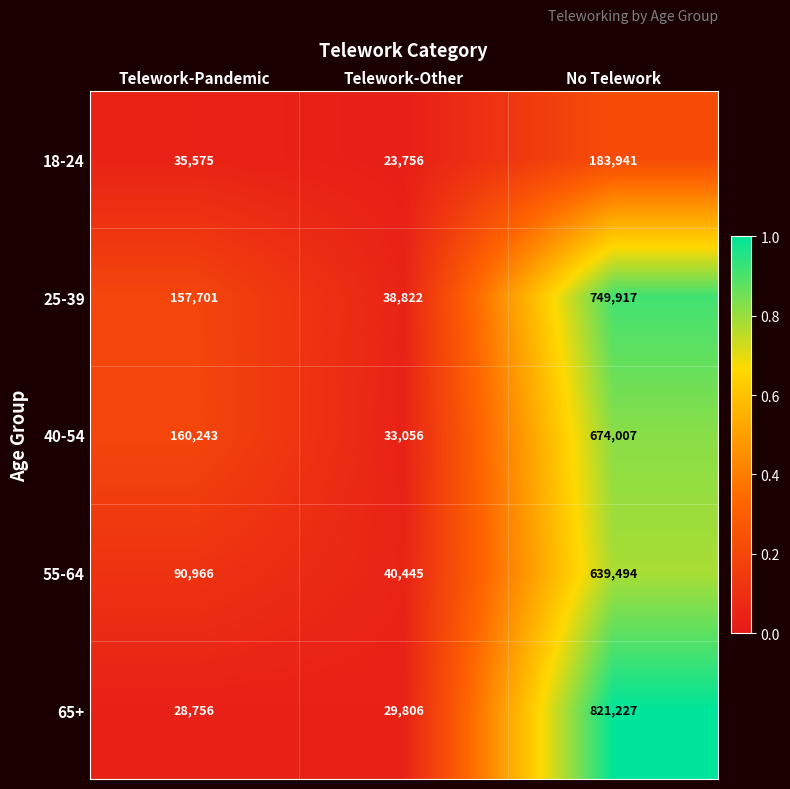

At which label is 40-54 closest to 353531?

Telework-Pandemic